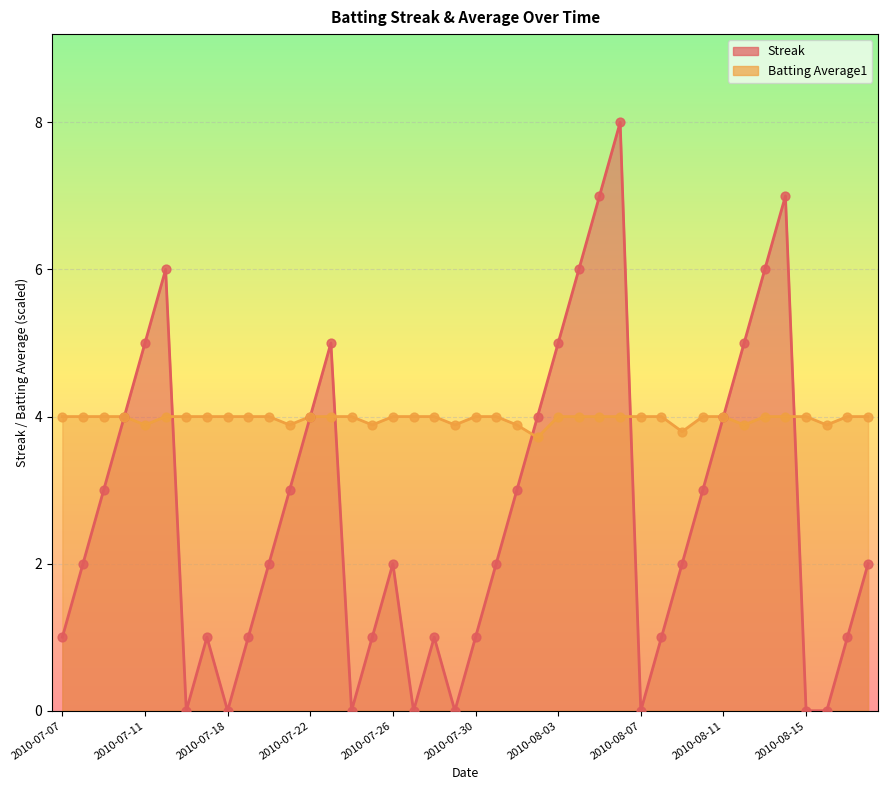

At which category is the sum across all series the highest?

2010-08-06